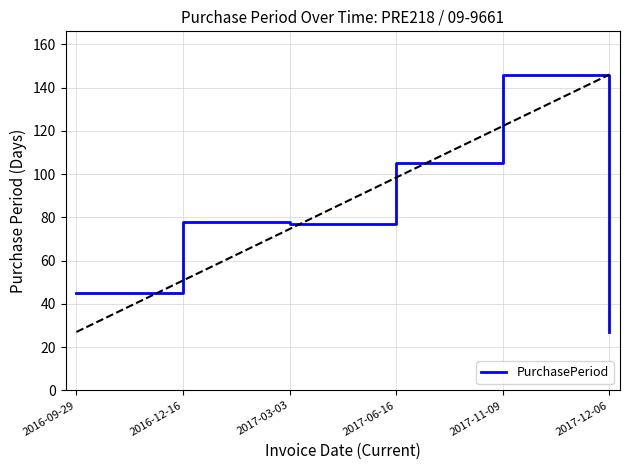

Where is the first local minimum?

2017-03-03